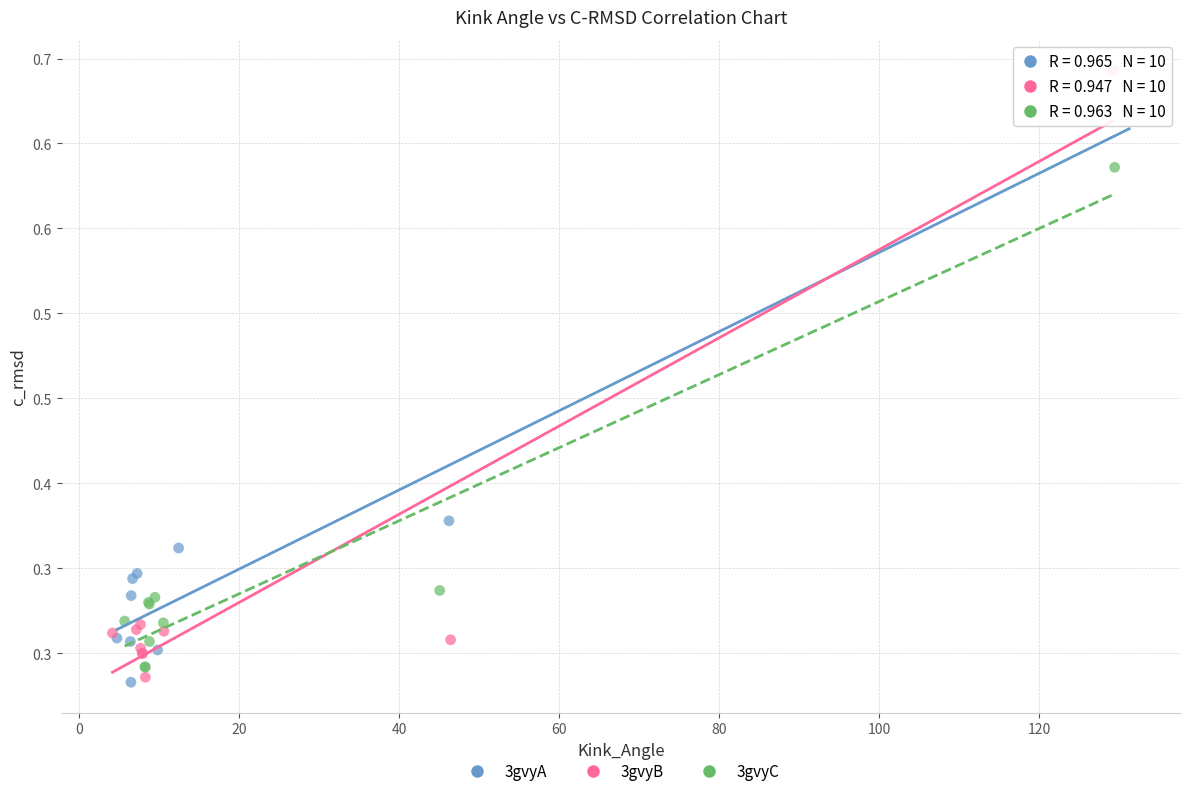

Which series reaches the maximum Y coordinate?

3gvyB